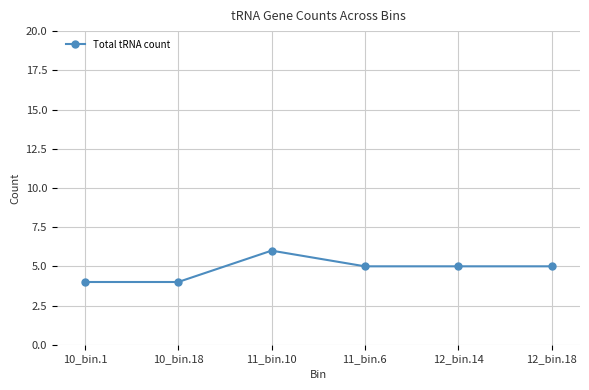

At which category does the data reach its first local peak?

11_bin.10